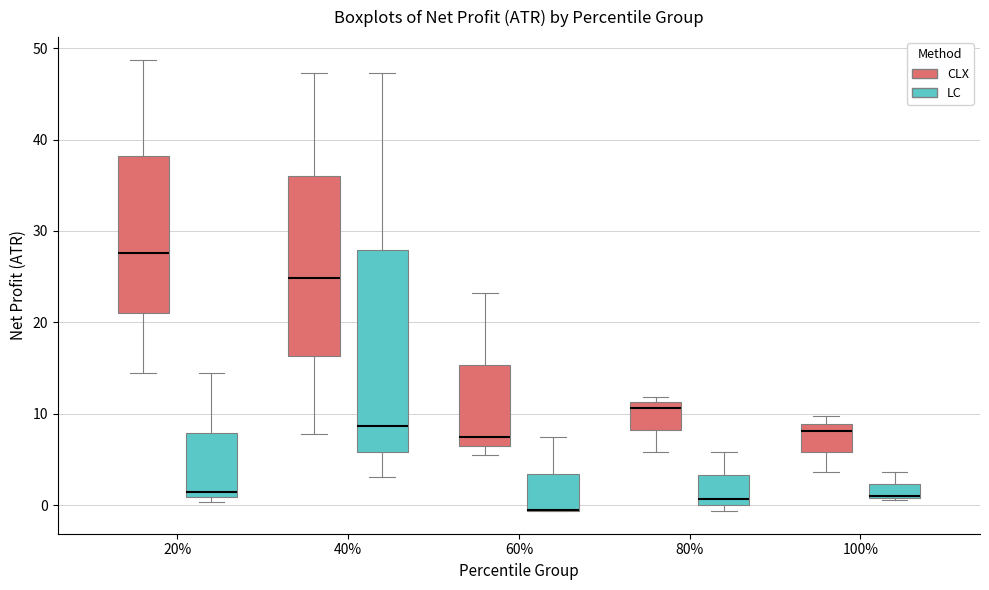

Reading left to right, read every box against the y-axis: the position of its median line, the range the box covers, and the ends of its whiskers. The values are not printed on the chart, so give them approximately, as read against the axis.

20% (CLX): median 28, box 21 to 38, whiskers 14 to 49
20% (LC): median 1 (just above the box's lower edge), box 1 to 8, whiskers 0 to 14
40% (CLX): median 25, box 16 to 36, whiskers 8 to 47
40% (LC): median 9, box 6 to 28, whiskers 3 to 47
60% (CLX): median 7, box 6 to 15, whiskers 5 to 23
60% (LC): median -1 (drawn on the box's lower edge), box -1 to 3, whiskers -1 to 7
80% (CLX): median 11 (just below the box's upper edge), box 8 to 11, whiskers 6 to 12
80% (LC): median 1, box 0 to 3, whiskers -1 to 6
100% (CLX): median 8, box 6 to 9, whiskers 4 to 10
100% (LC): median 1, box 1 to 2, whiskers 1 to 4